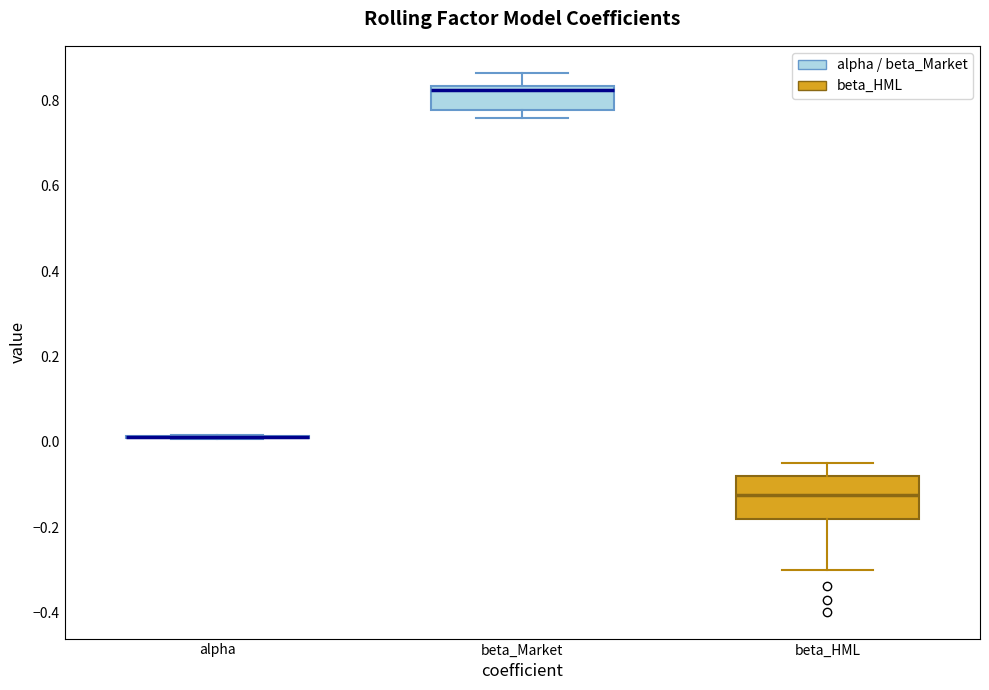

Reading left to right, transcribe this box plot: for each box, give where its median line is, the range the box spans, and where its two whiskers end, as read against the y-axis. The values are not printed on the chart, so give them approximately, as read against the axis.

alpha: box collapsed to a line at 0.02, whiskers 0.00 to 0.02
beta_Market: median 0.82, box 0.78 to 0.84, whiskers 0.76 to 0.86
beta_HML: median -0.12, box -0.18 to -0.08, whiskers -0.30 to -0.06